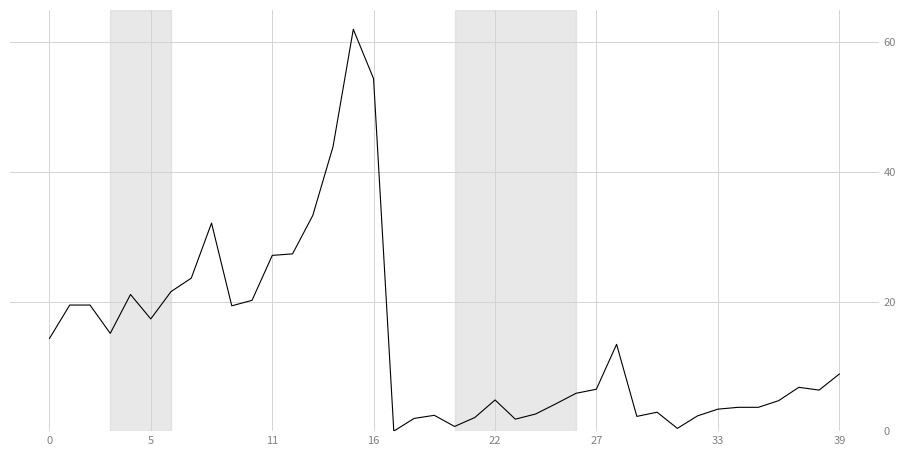

What is the greatest value displayed?

62.0